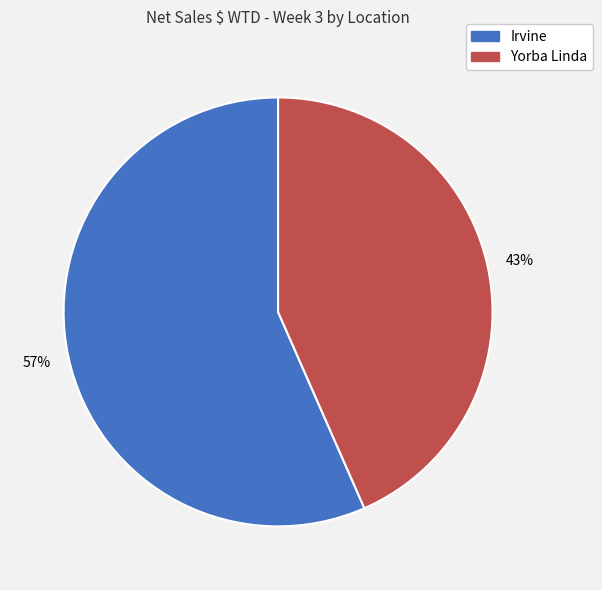

Rank the categories by value from highest to lowest.

Irvine, Yorba Linda